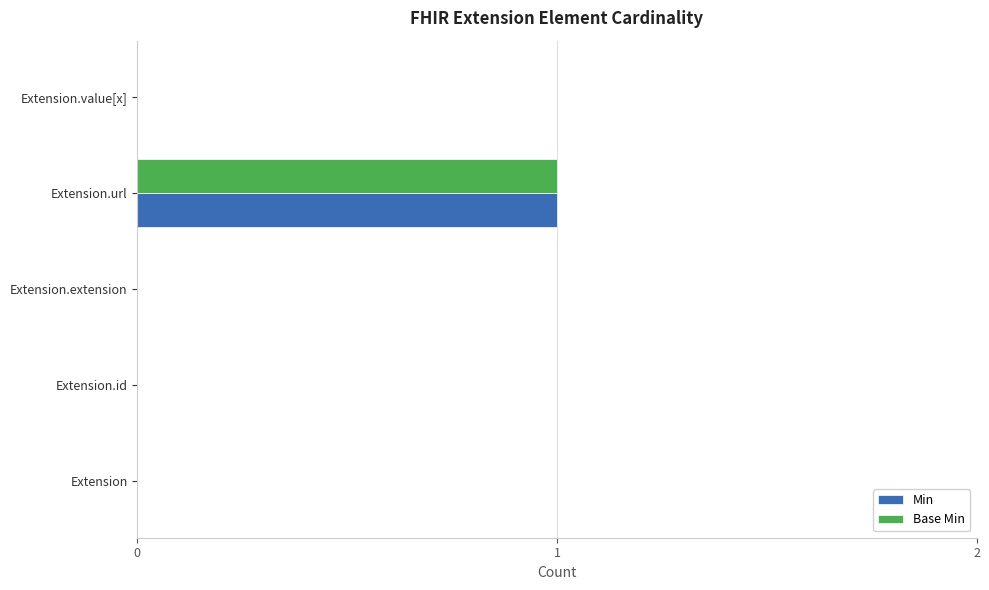

How many data points does each series have?

5